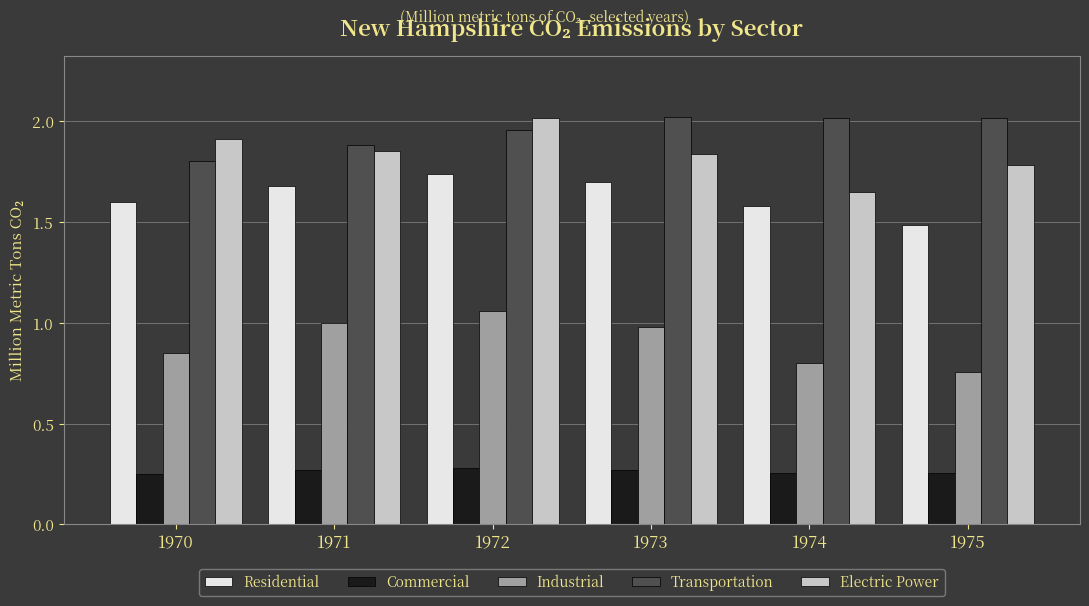

How many Commercial values are between 0 and 1?

6